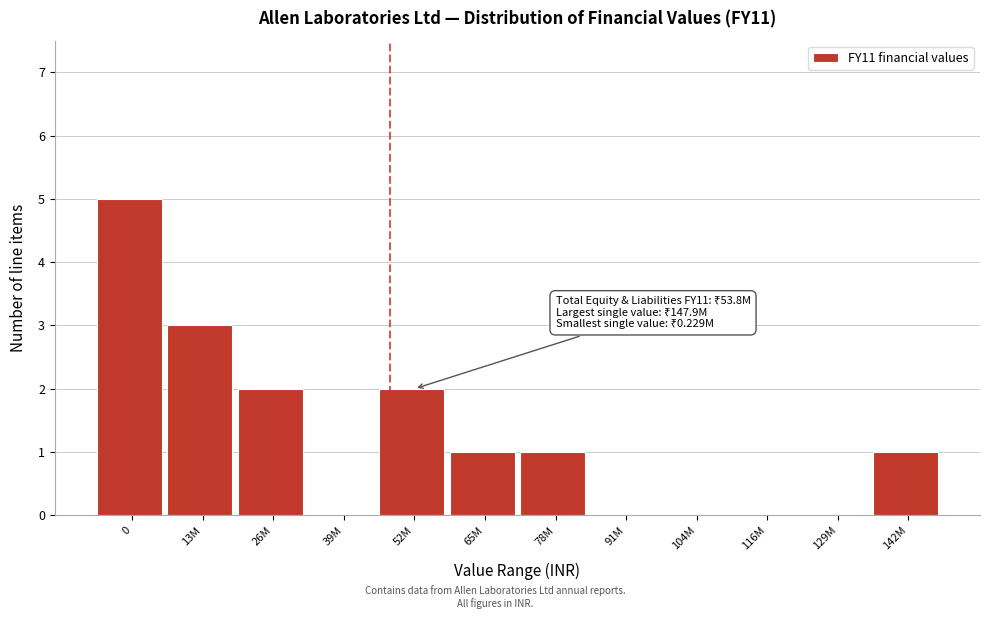

Reading left to right, what are all the values shown in this chart?

0=5	13M=3	26M=2	39M=0	52M=2	65M=1	78M=1	91M=0	104M=0	116M=0	129M=0	142M=1